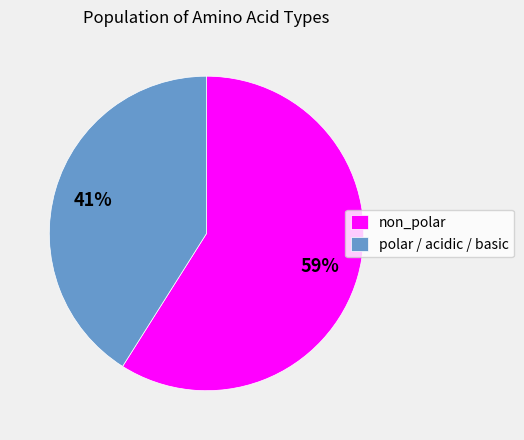

Count the number of slices in the pie.

2